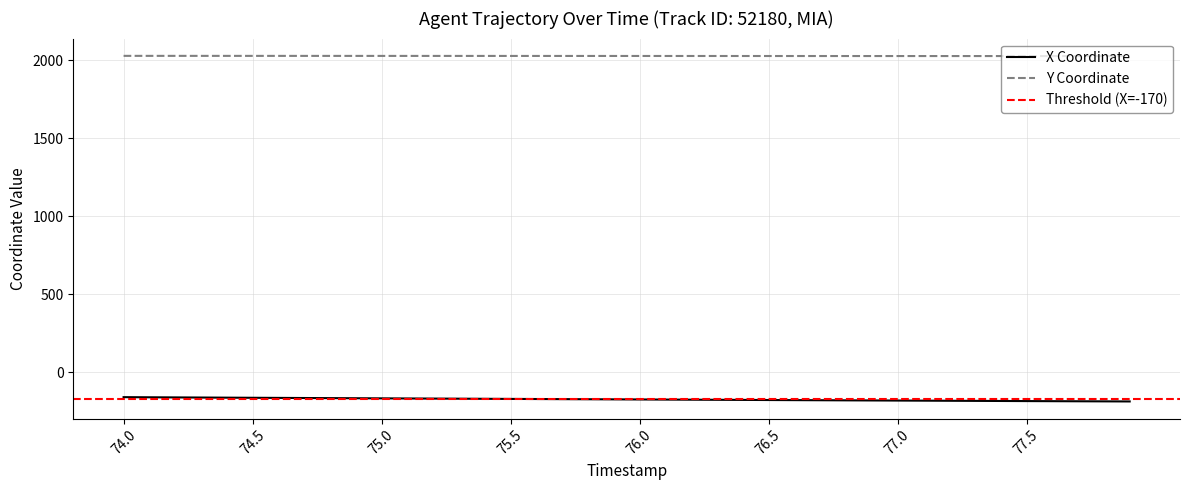

What is the value of the Y point at the 33rd from the left?

2028.5